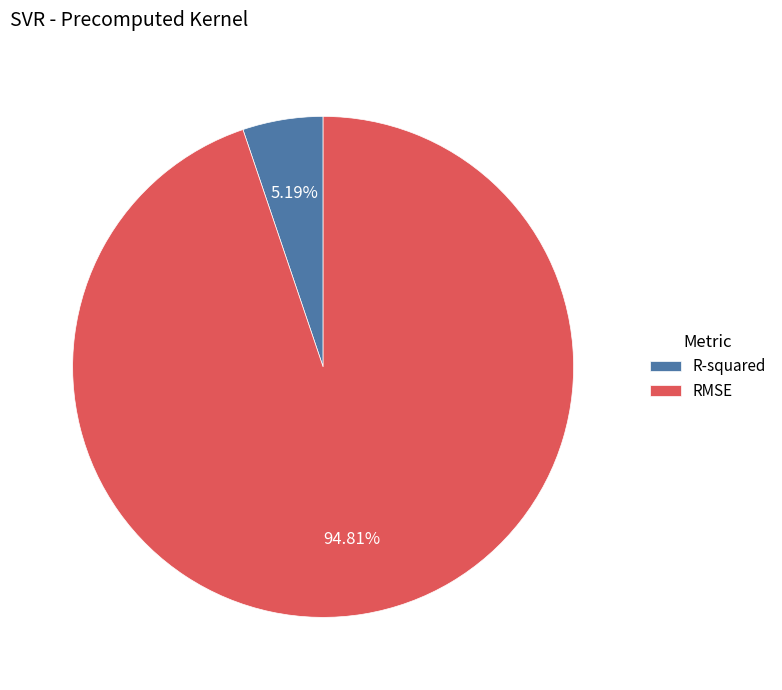

The RMSE slice represents 99% of the pie. True or false?

False